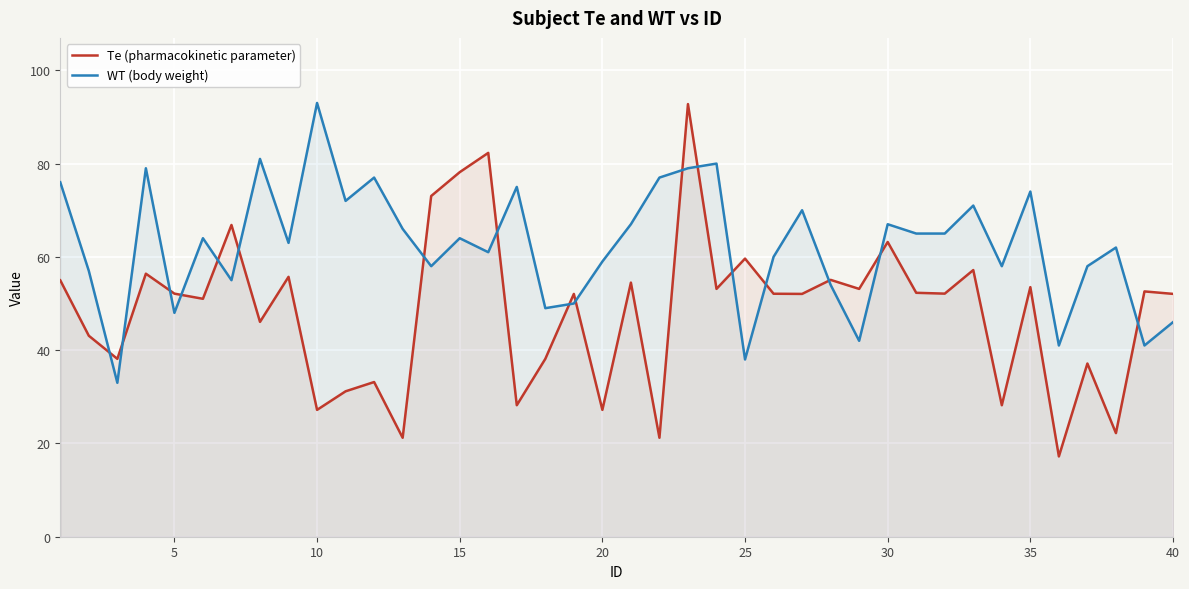

How many times do Te (pharmacokinetic parameter) and WT (body weight) cross each other?

17